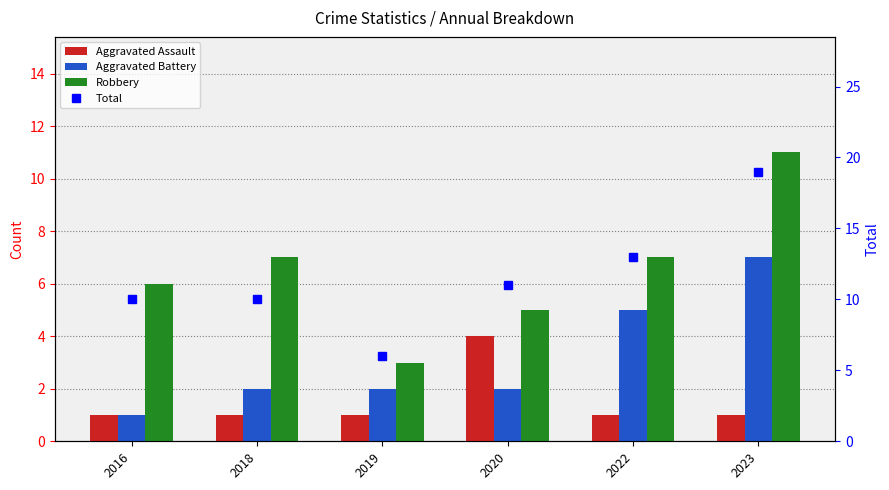

Does the chart contain stacked bars?

No